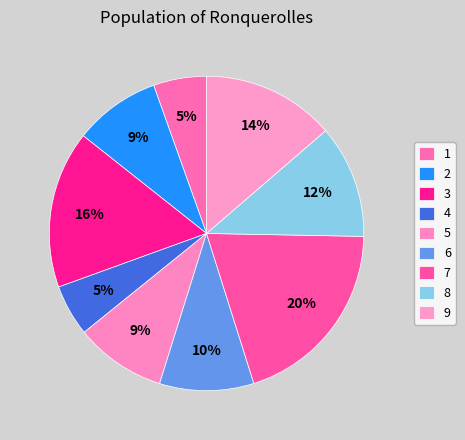

Rank the categories by value from lowest to highest.

4, 1, 2, 5, 6, 8, 9, 3, 7